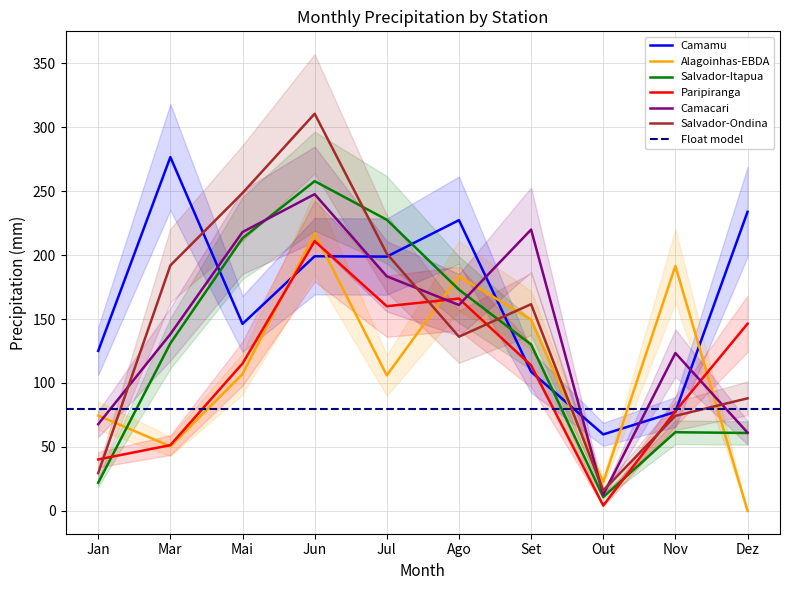

At which label does Camacari reach its peak?

Jun